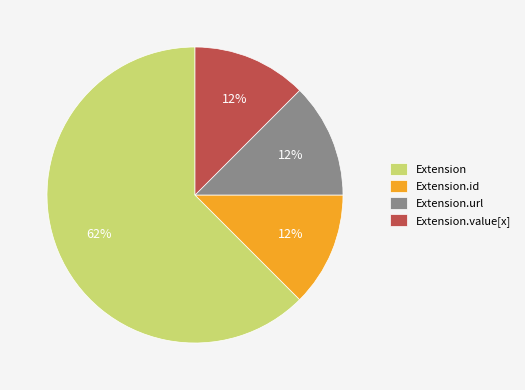

Is the sum of Extension and Extension.value[x] greater than half?

Yes